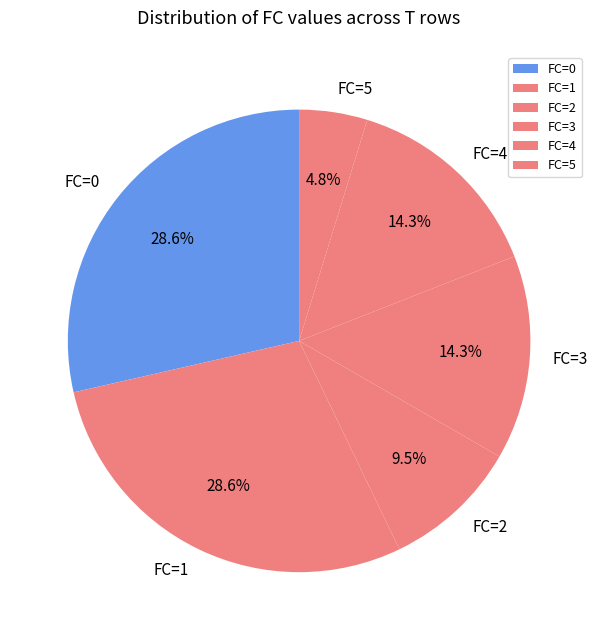

Does any single category account for the majority?

No